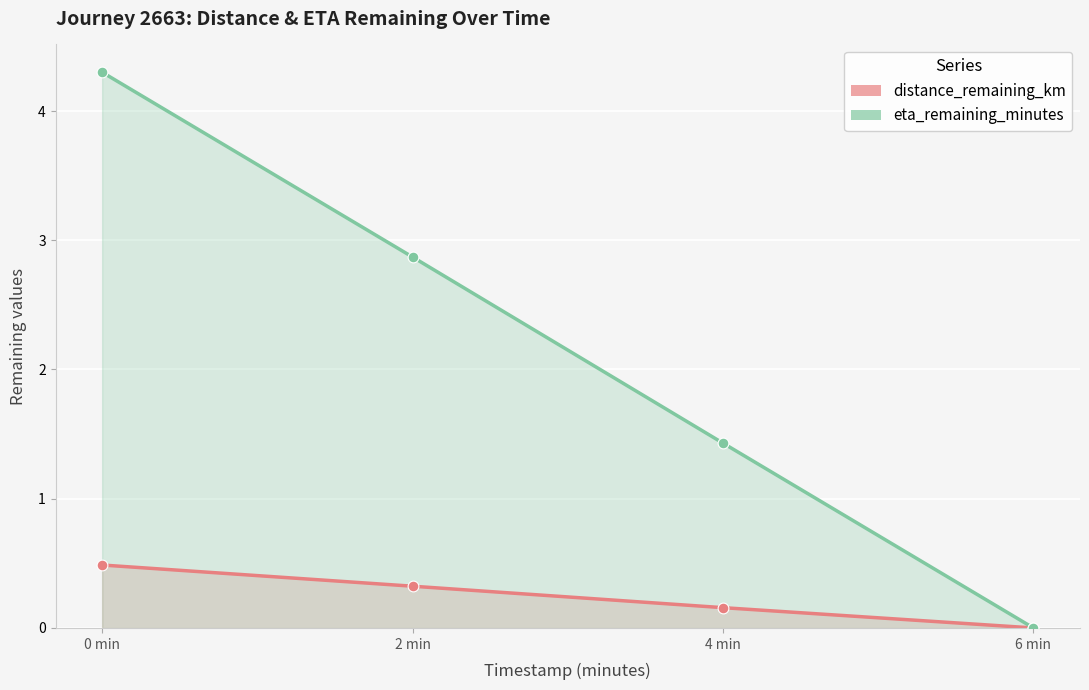

Which series has the largest total across all categories?

eta_remaining_minutes (line)